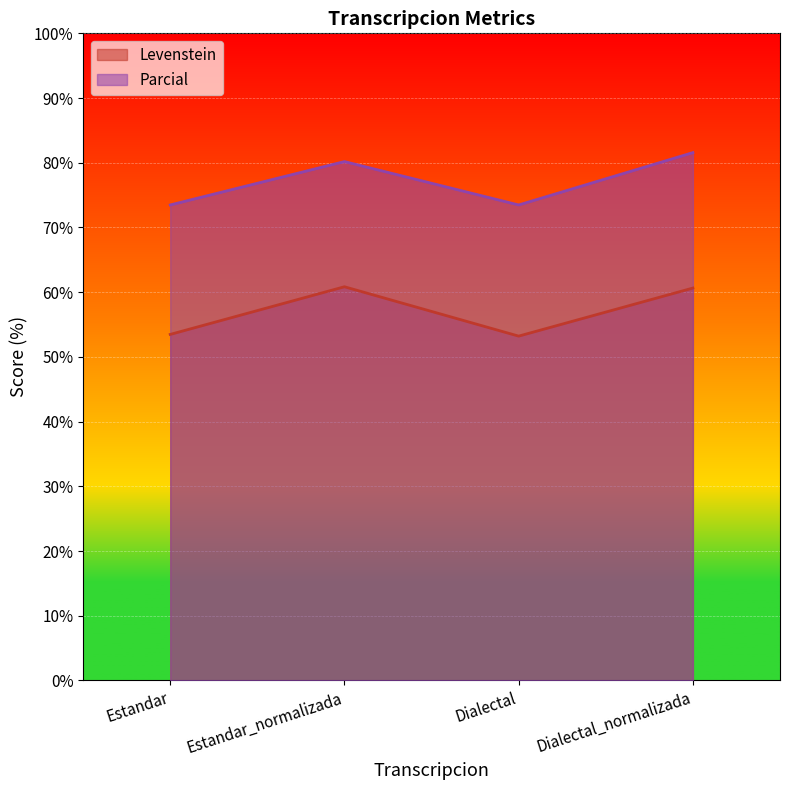

Which series changed the most between Dialectal and Dialectal_normalizada?

Parcial